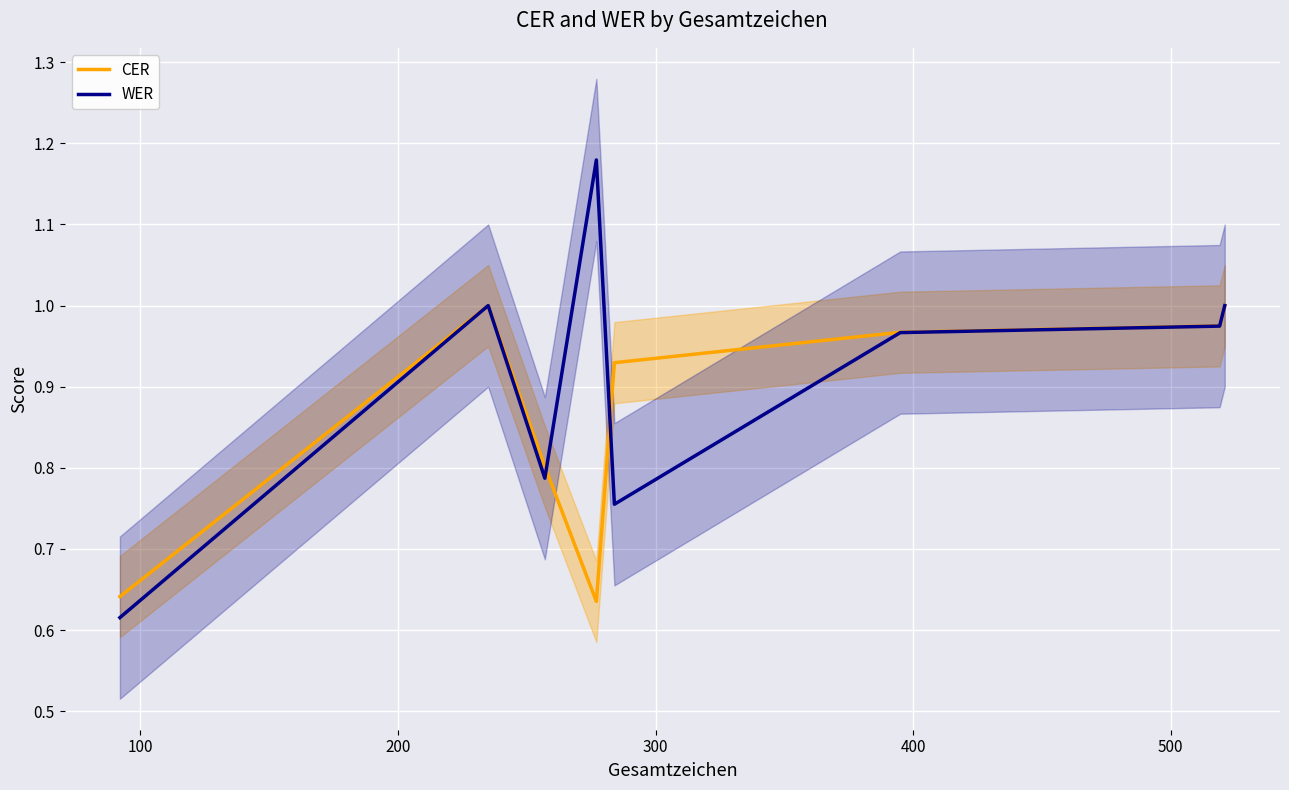

What is the maximum value for CER?

1.0